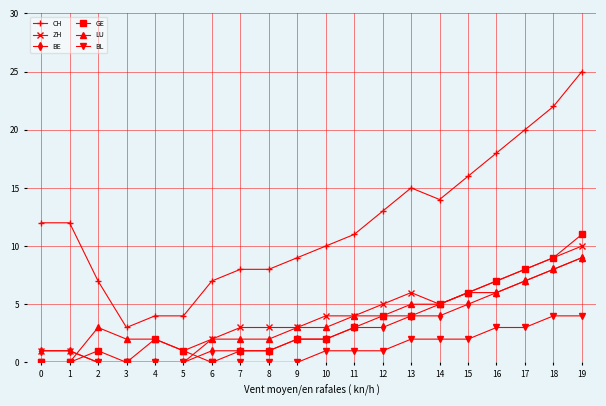

True or false: LU has more than 0 points higher than both neighbors.

True